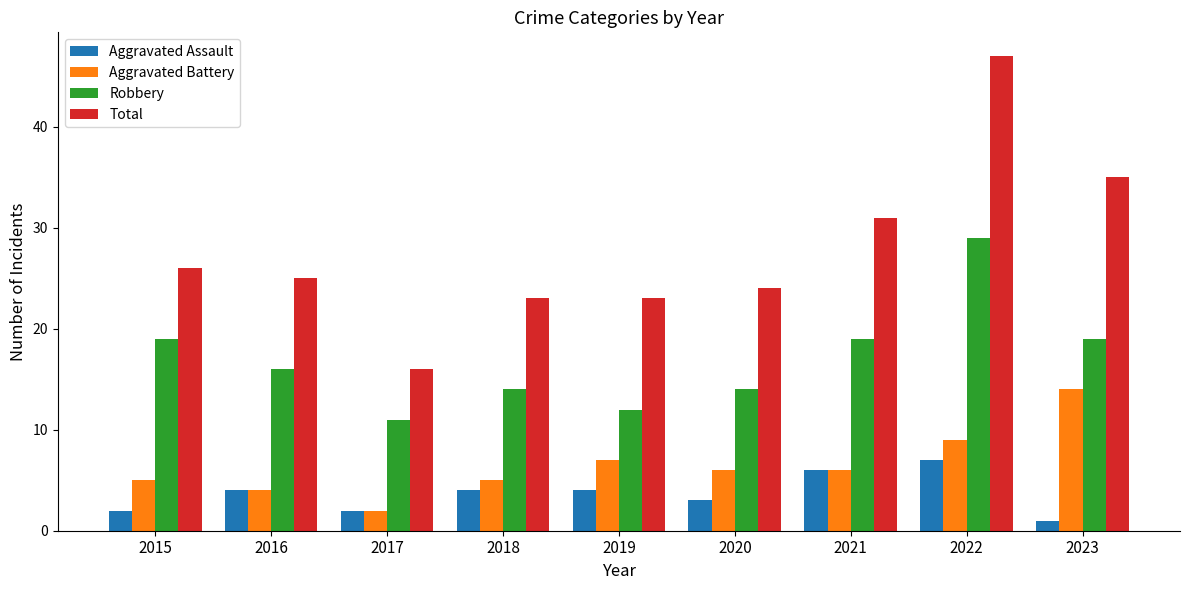

Which series has the widest spread of values?

Total